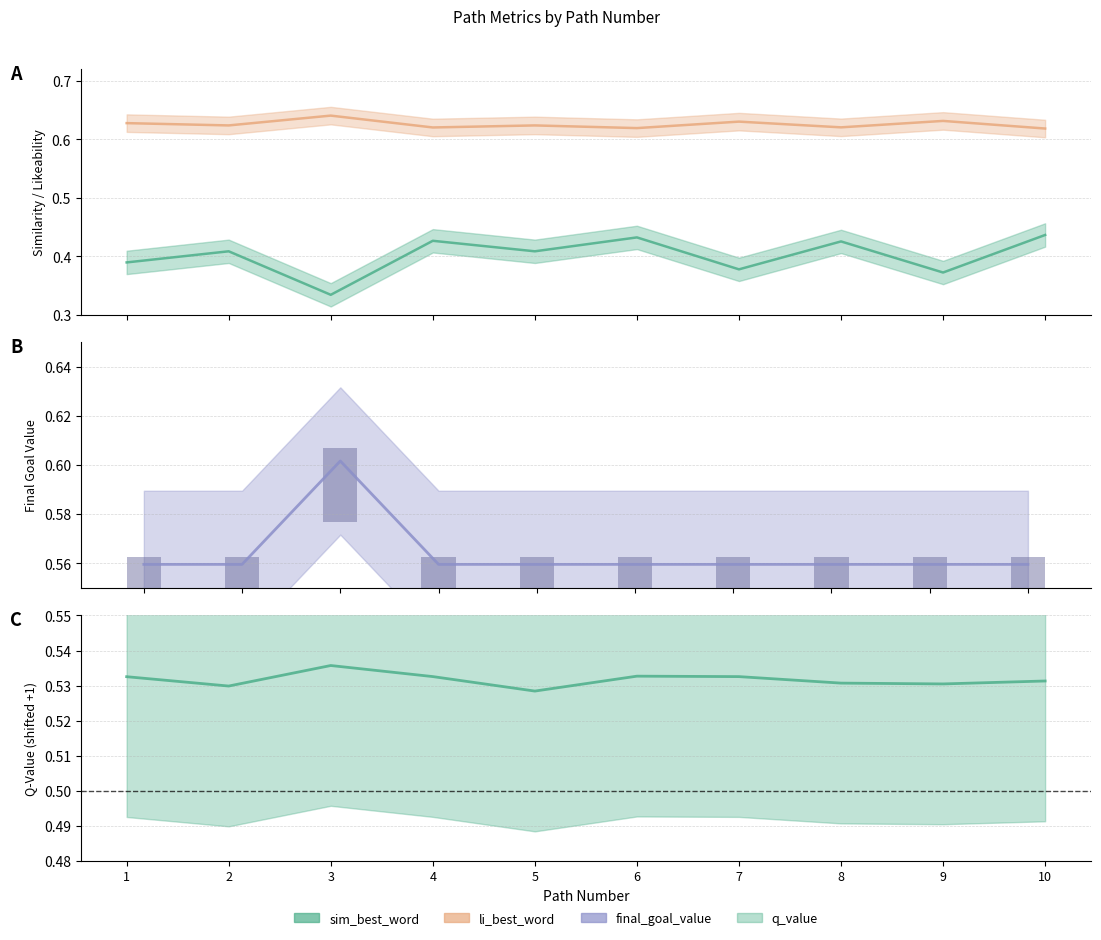

What is the value of the q_value bar at the 8th from the left?

0.5